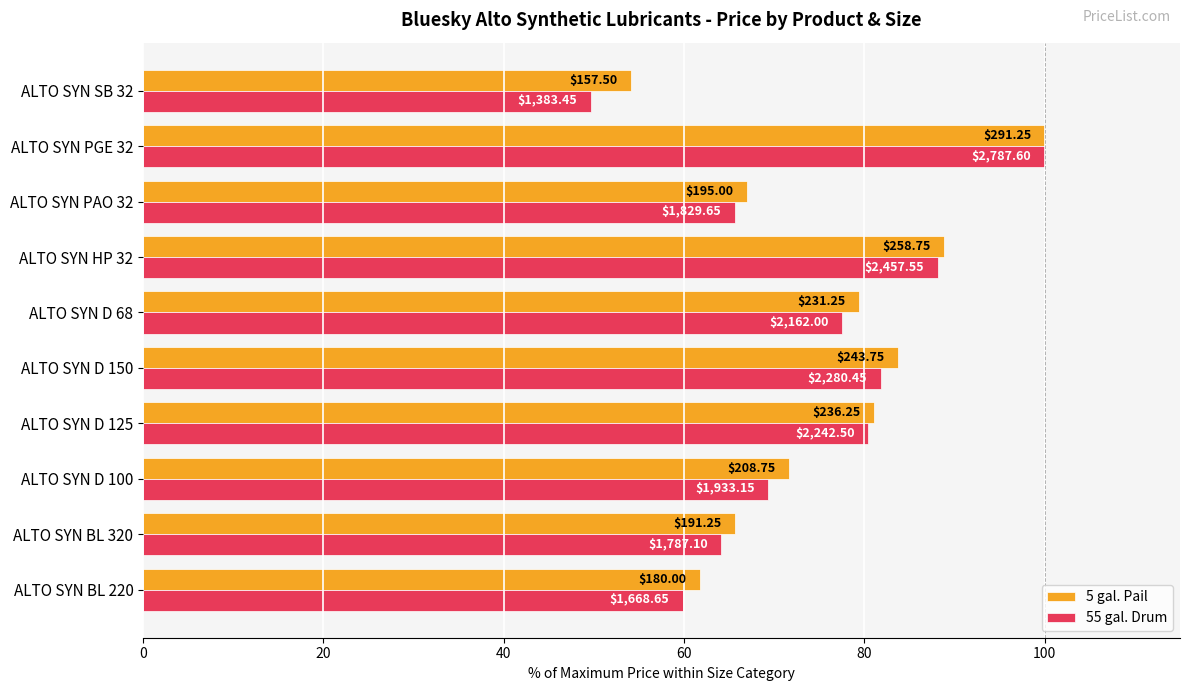

What are all the series names shown in the legend?

5 gal. Pail, 55 gal. Drum